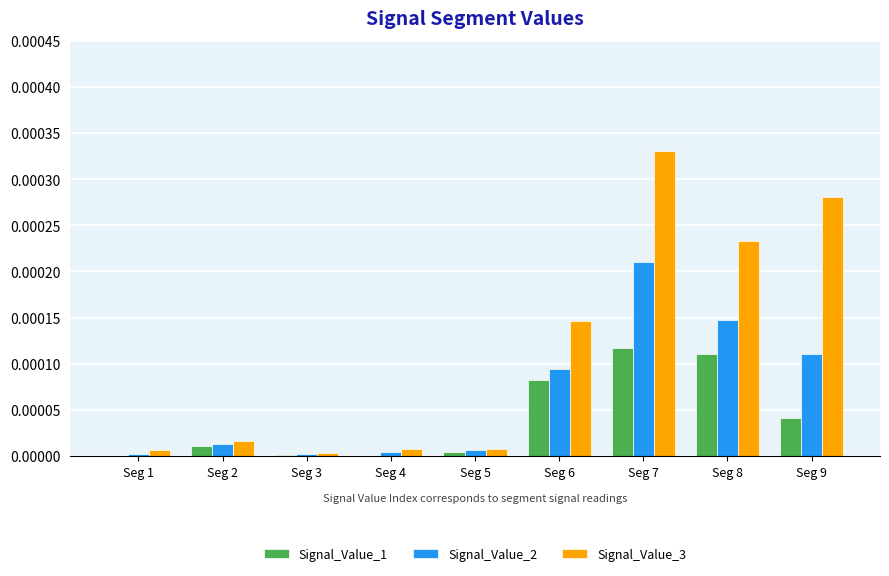

Is the value of Signal_Value_3 at Seg 9 greater than the value of Signal_Value_1 at Seg 4?

Yes